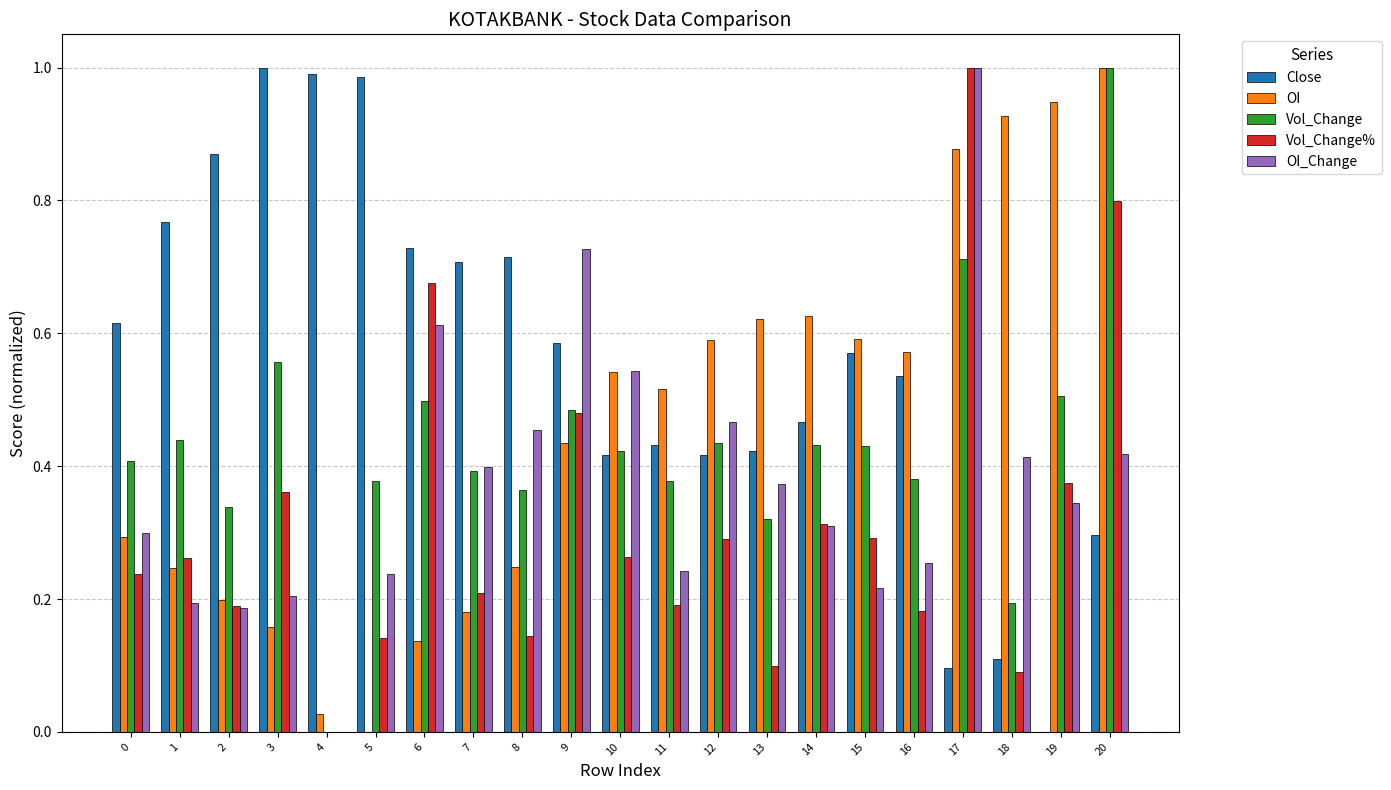

Between 17 and 18, which series saw the biggest shift?

Vol_Change%